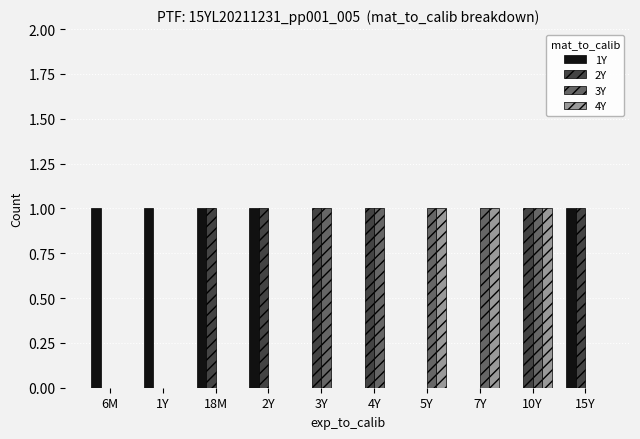

Between 7Y and 10Y, which series saw the biggest shift?

2Y